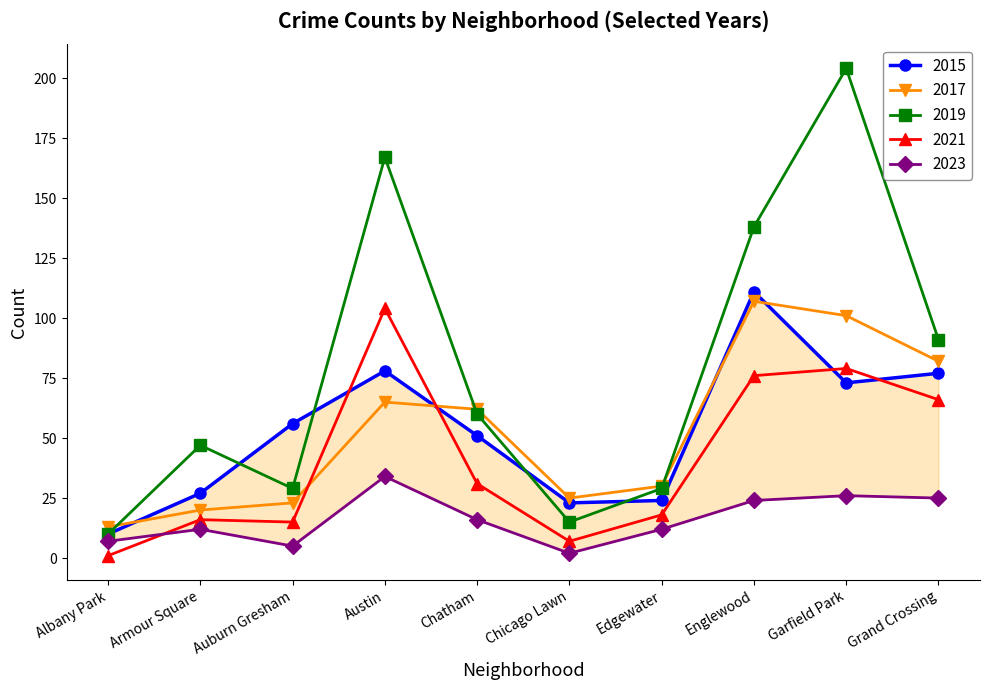

True or false: 2019 and 2023 intersect in this chart.

False